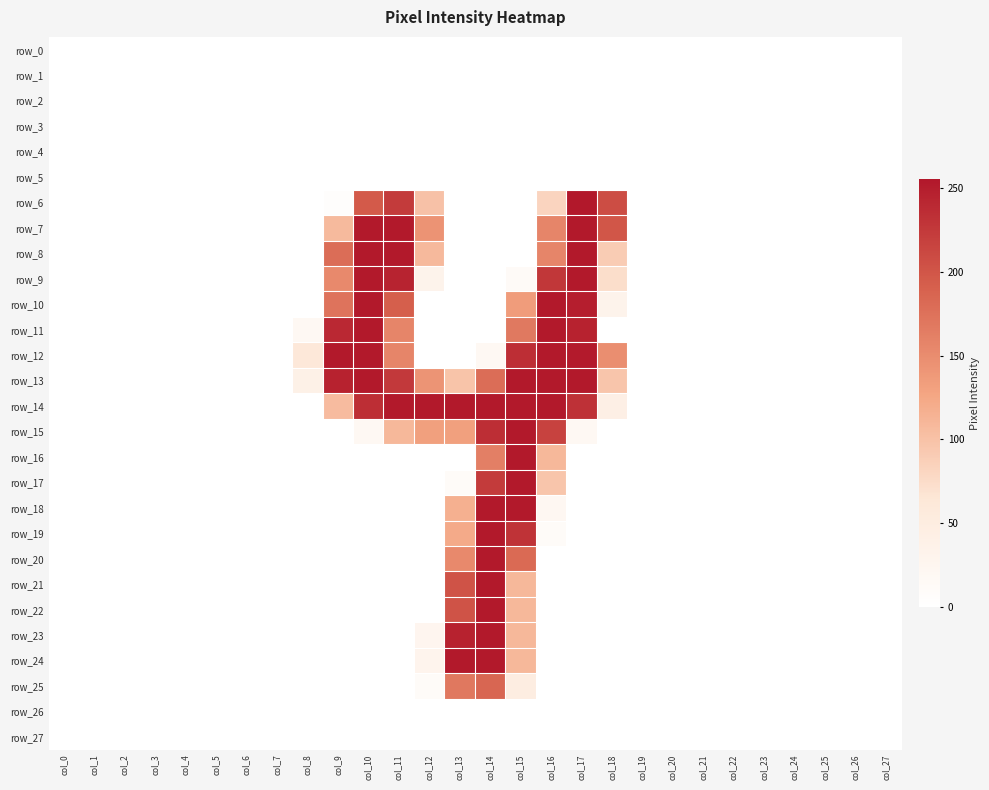

What is the difference between the maximum and minimum values in the row_23 series?

254